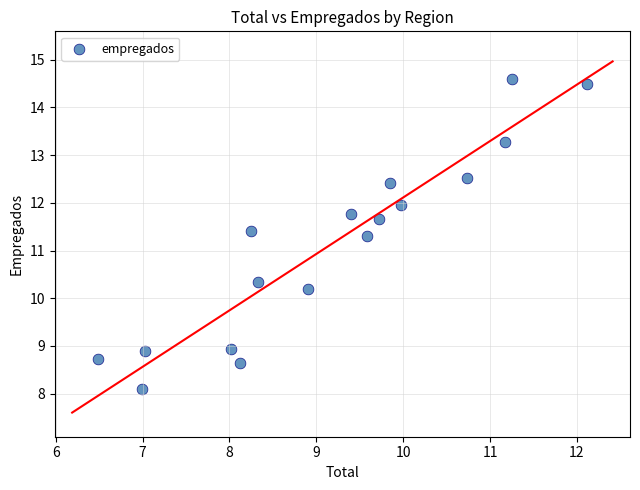

What Y value in the scatter plot is closest to 11?

11.3